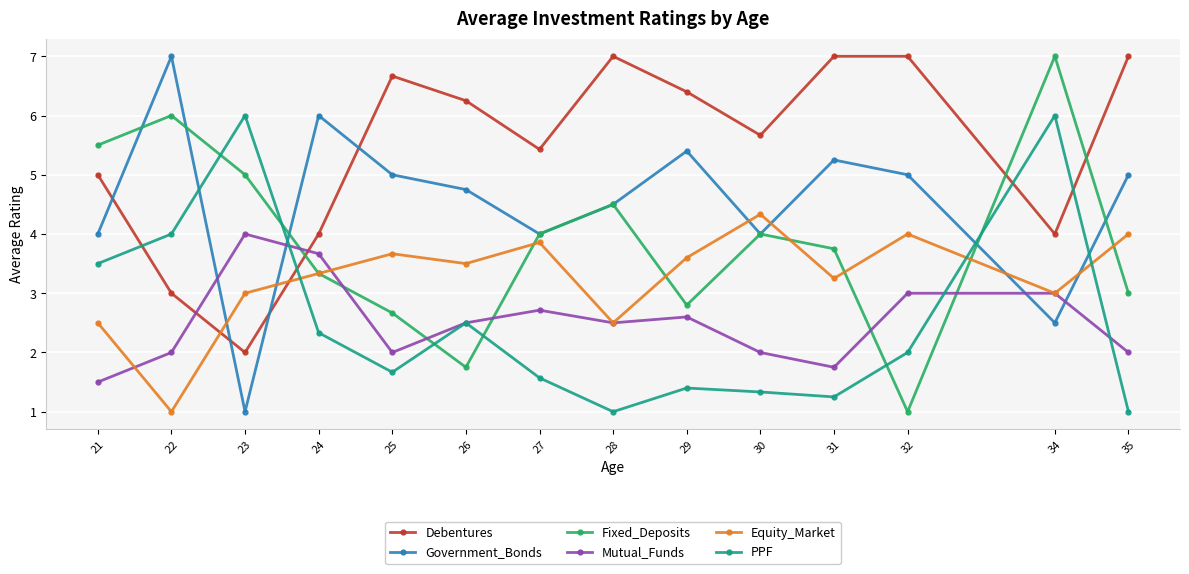

Count the number of categories in the chart.

14